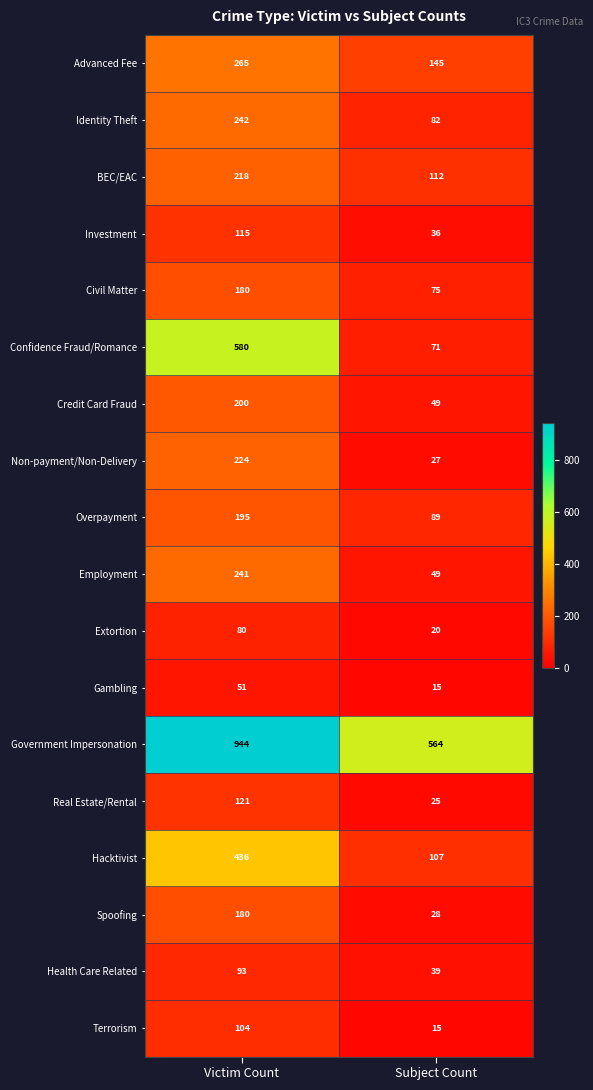

What is the total value across all series at Victim Count?

4469